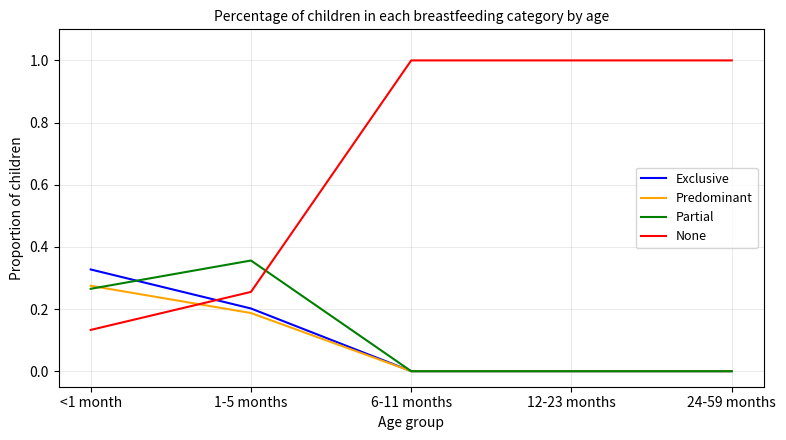

Does the chart have visible grid lines?

Yes